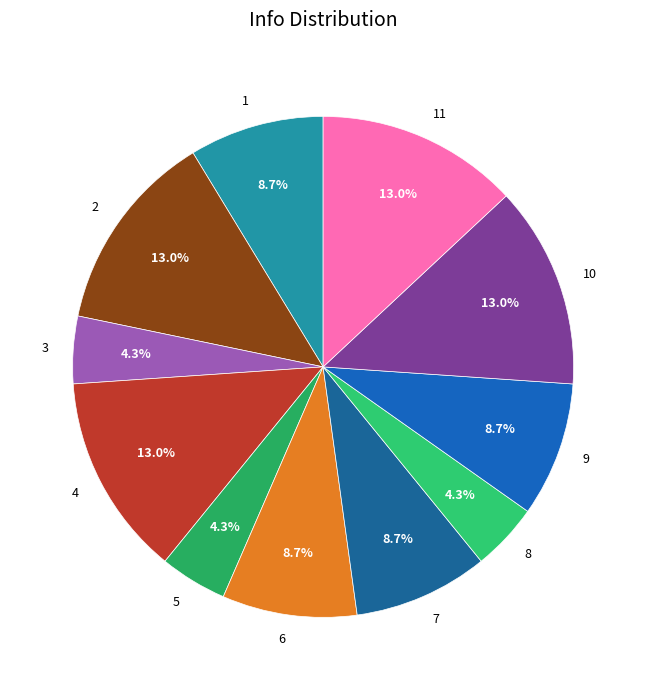

The 11 slice represents 13% of the pie. True or false?

True